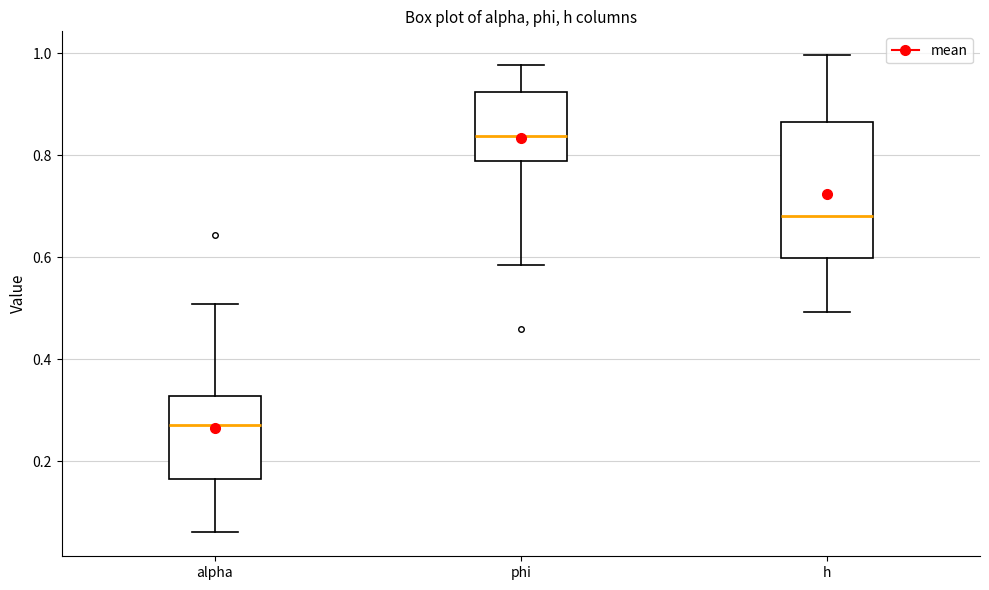

Reading left to right, read every box against the y-axis: the position of its median line, the range the box covers, and the ends of its whiskers. The values are not printed on the chart, so give them approximately, as read against the axis.

alpha: median 0.28, box 0.16 to 0.32, whiskers 0.06 to 0.50
phi: median 0.84, box 0.78 to 0.92, whiskers 0.58 to 0.98
h: median 0.68, box 0.60 to 0.86, whiskers 0.50 to 1.00